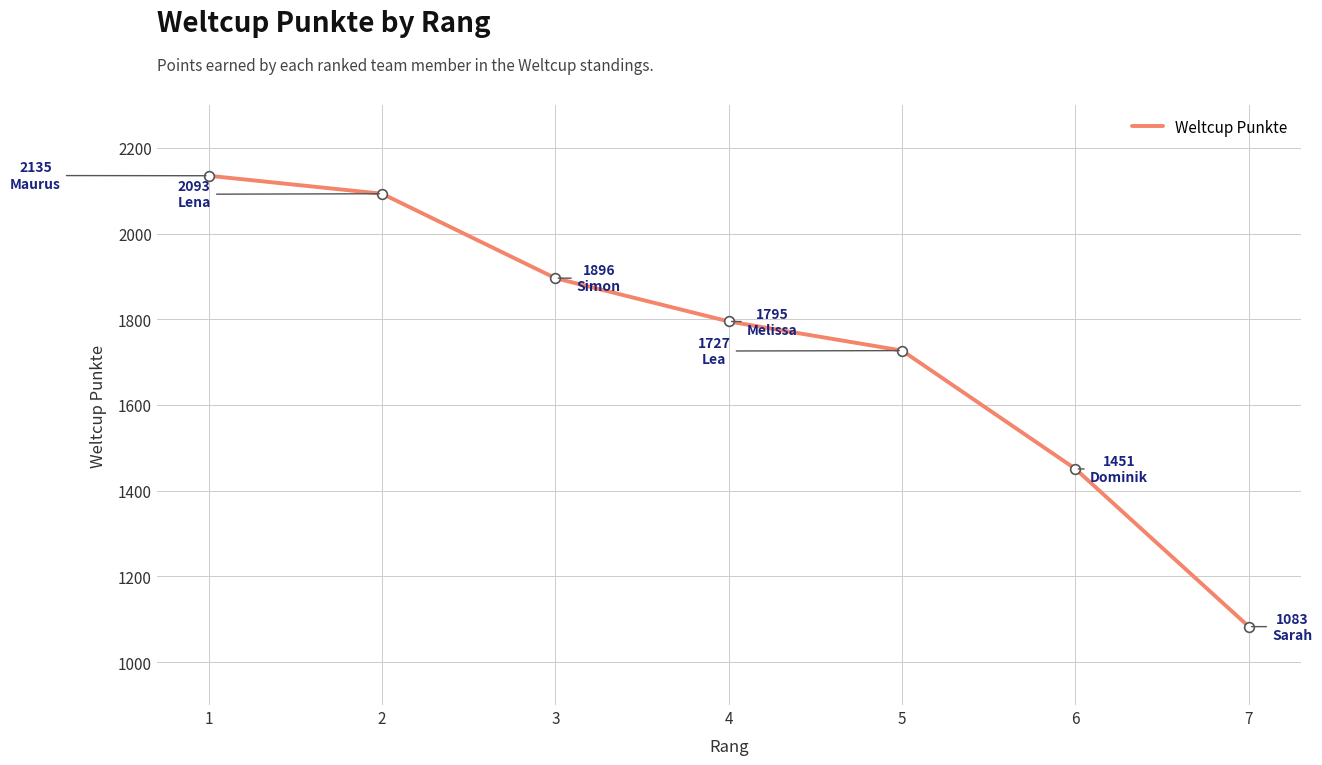

What is the average value?

1740